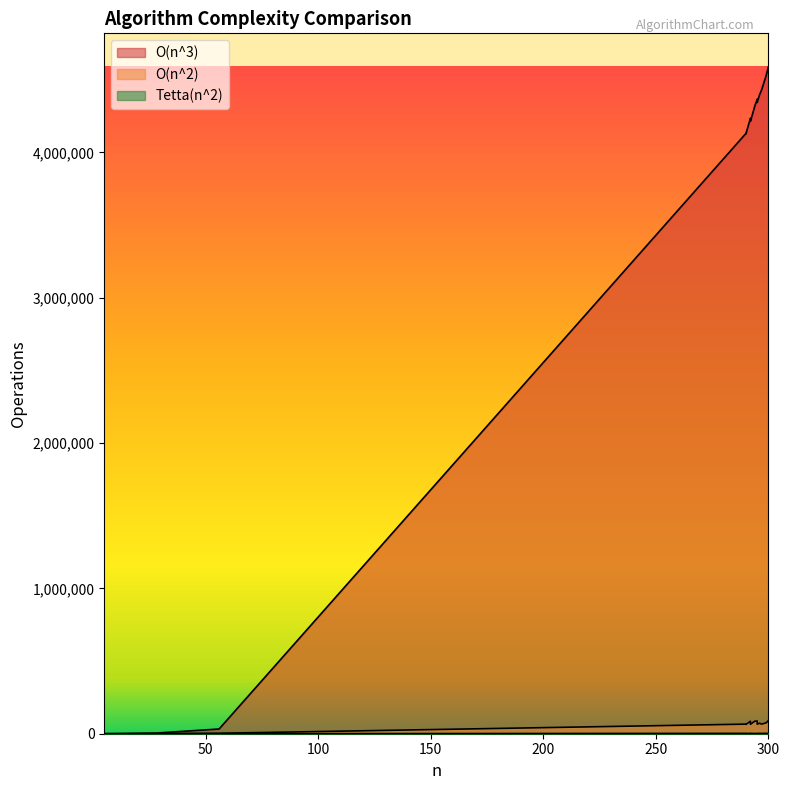

What is the sum of all O(n^3) values?

47725609